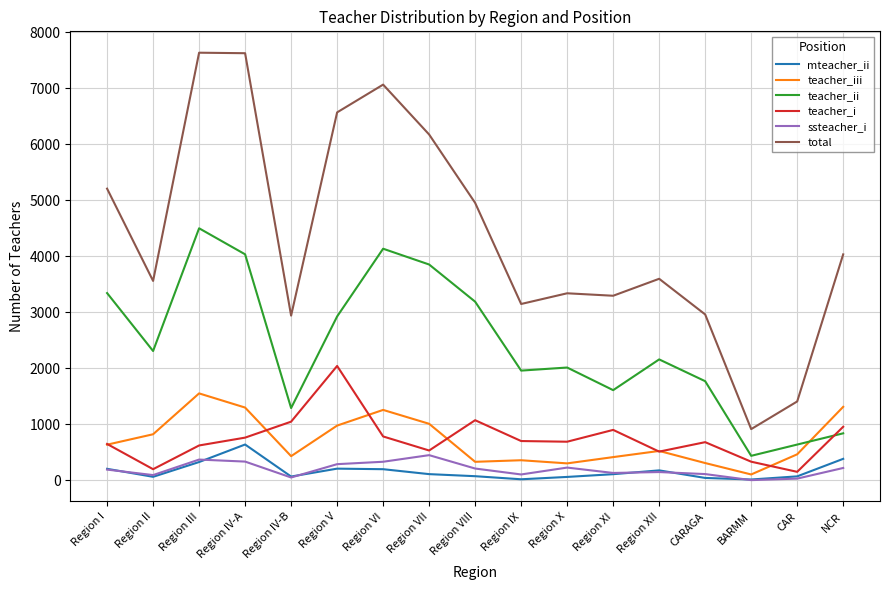

Which series has the largest total across all categories?

total